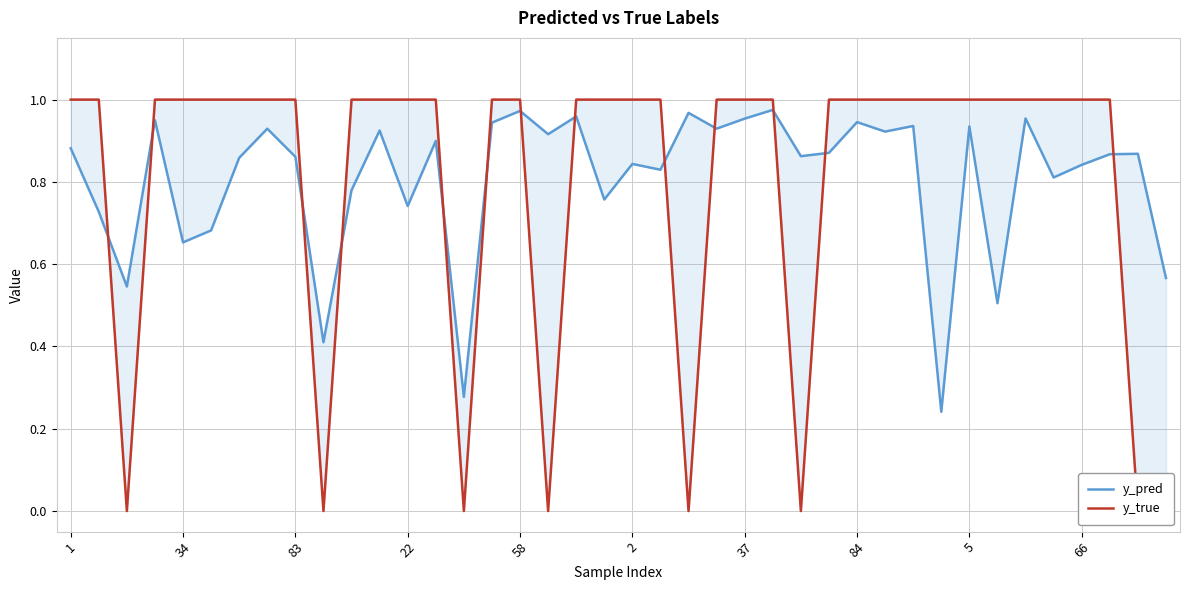

The y_pred series shows 0.3 at 10. True or false?

False